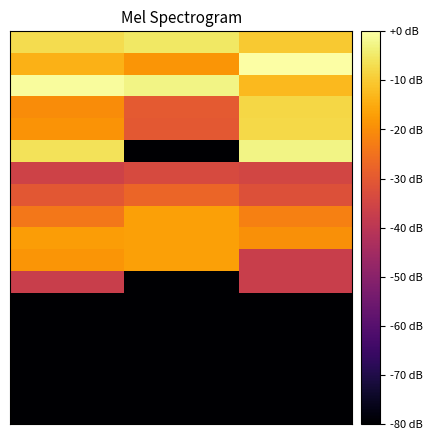

At which category is the sum across all series the highest?

2